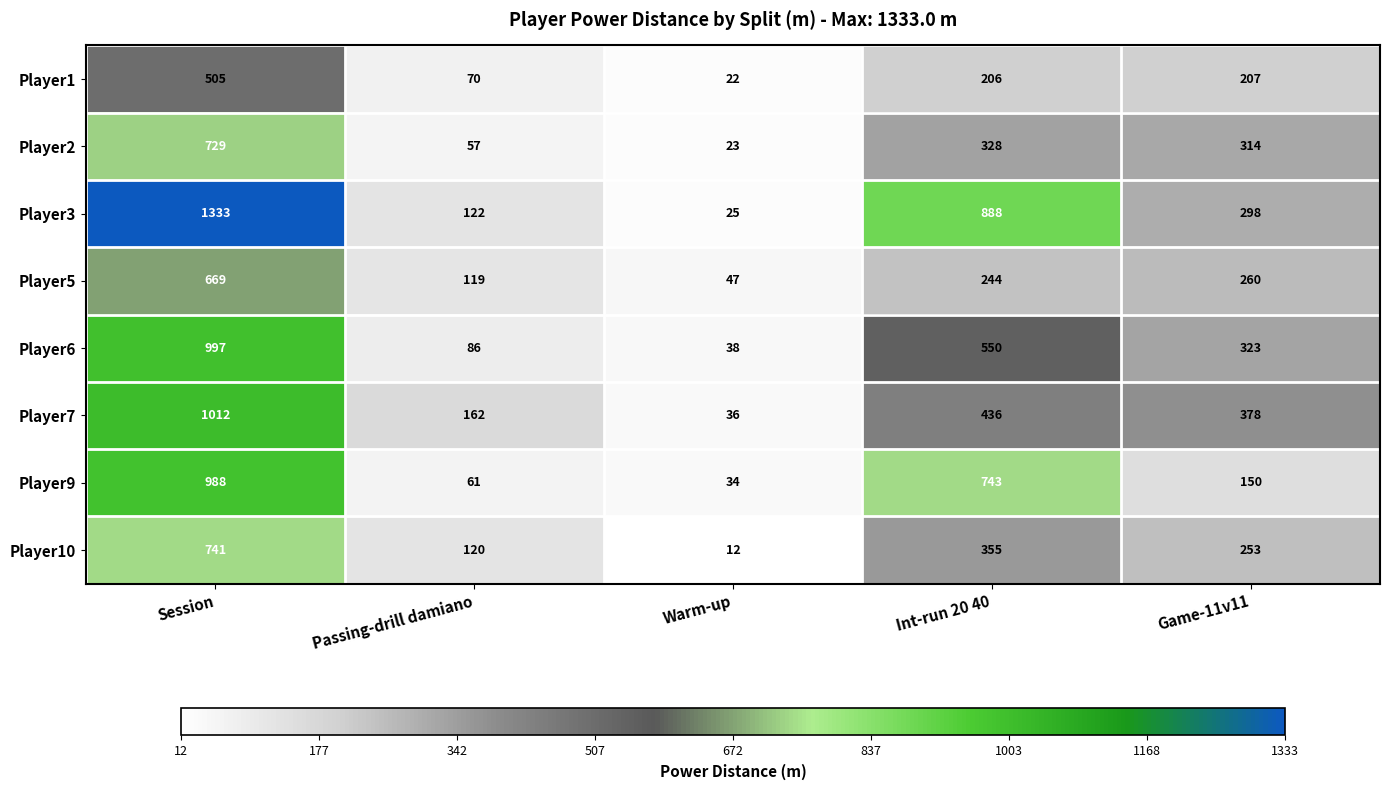

How many series are shown in this chart?

8